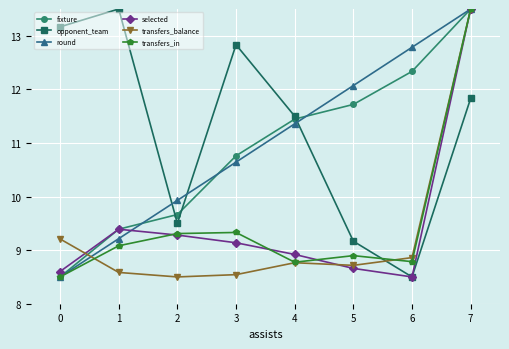

What is the minimum value for fixture?

8.5